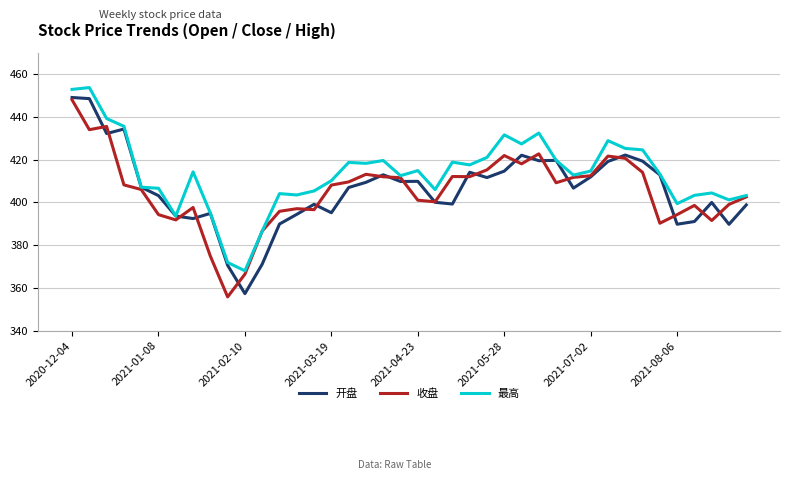

What is the minimum value for 开盘?

357.4